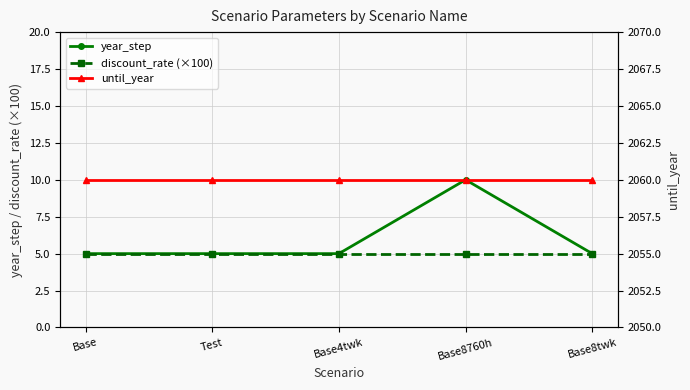

Which series has the largest range (max minus min)?

year_step